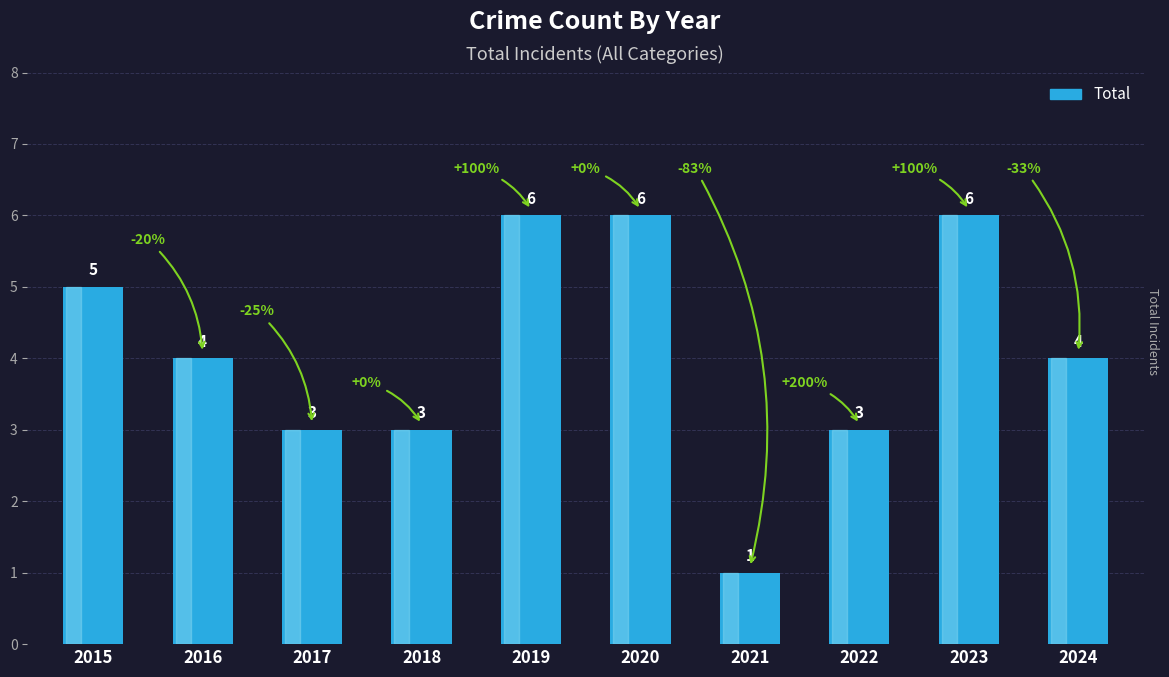

What is the approximate value at 2023?

6